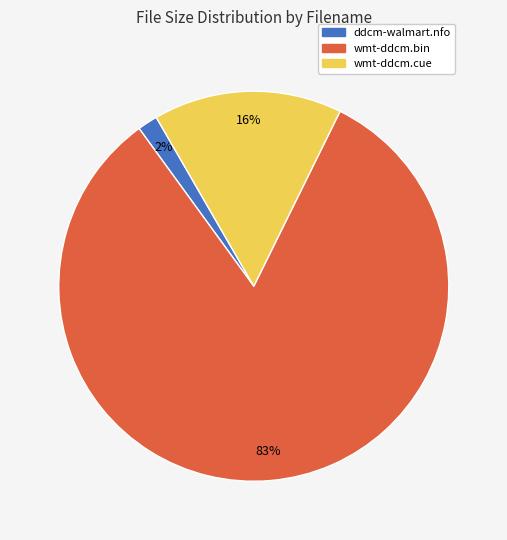

How many segments does this pie chart have?

3